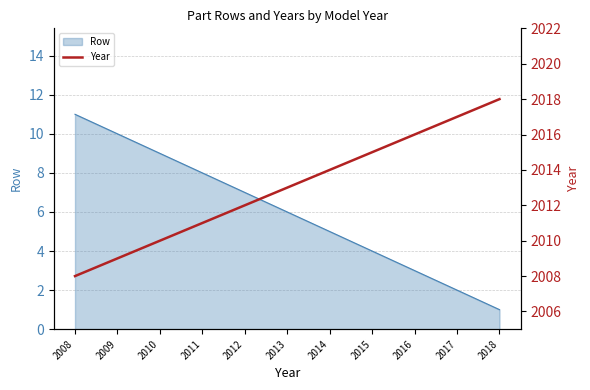

Count the number of values greater than 2013.

5